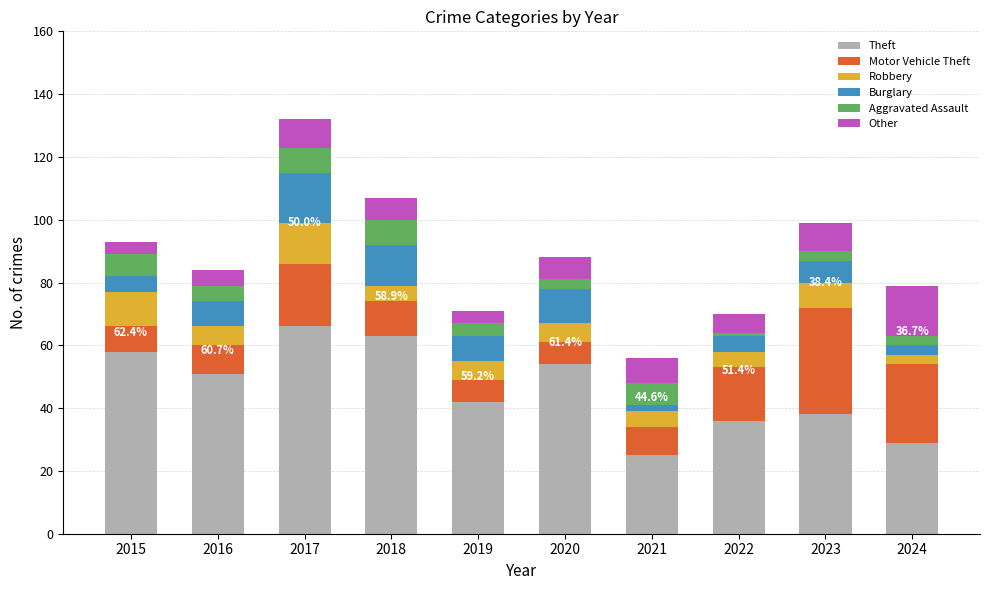

What is the total value across all series at 2017?

132